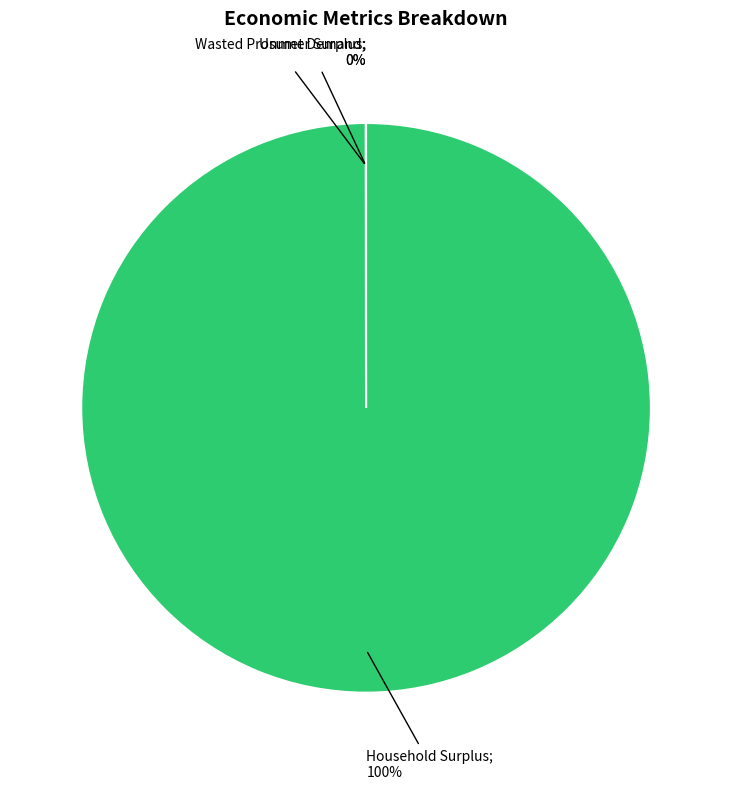

Is there a majority slice in this chart?

Yes